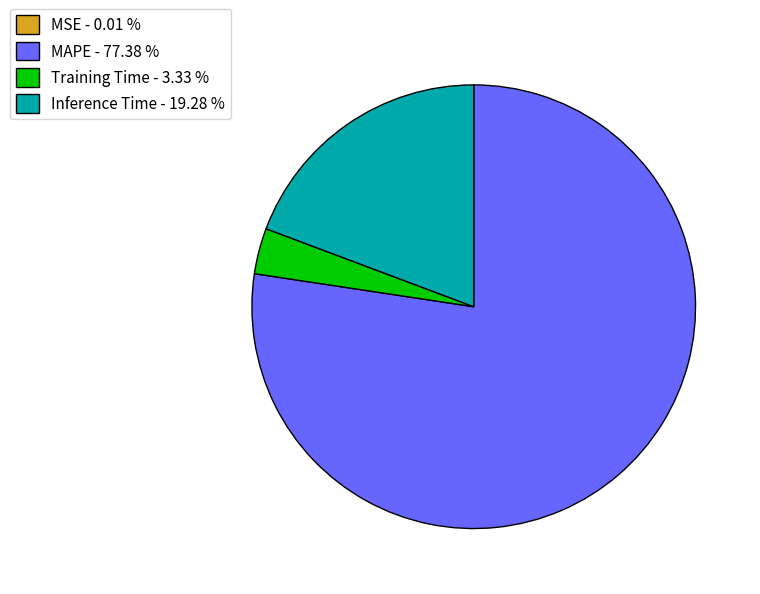

Between Training Time - 3.33 % and MAPE - 77.38 %, which is larger?

MAPE - 77.38 %